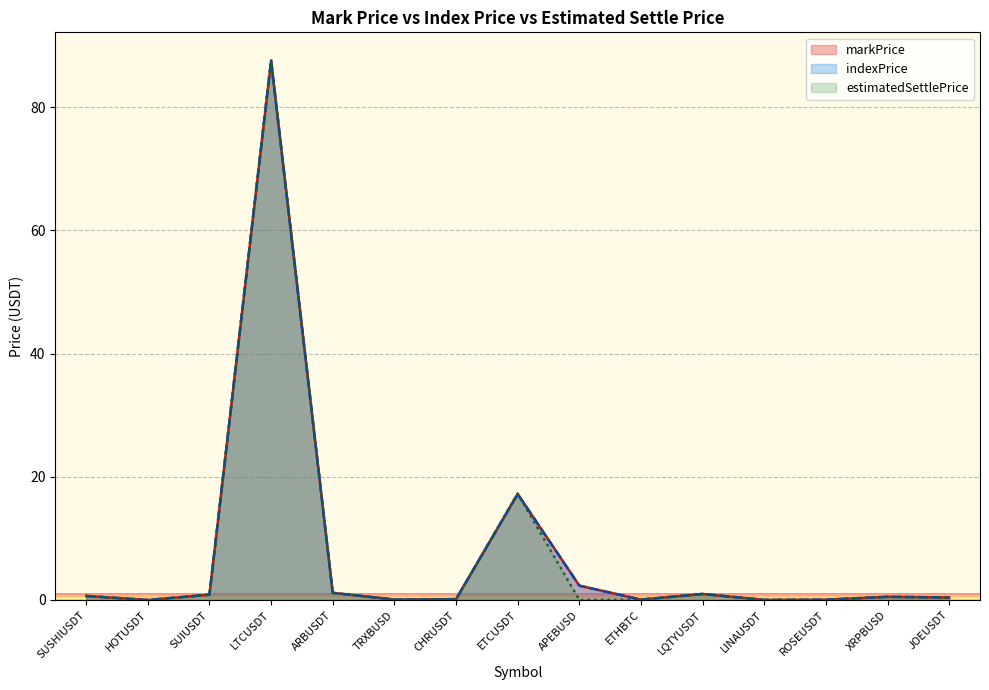

How many interior local peaks does the indexPrice series have?

4